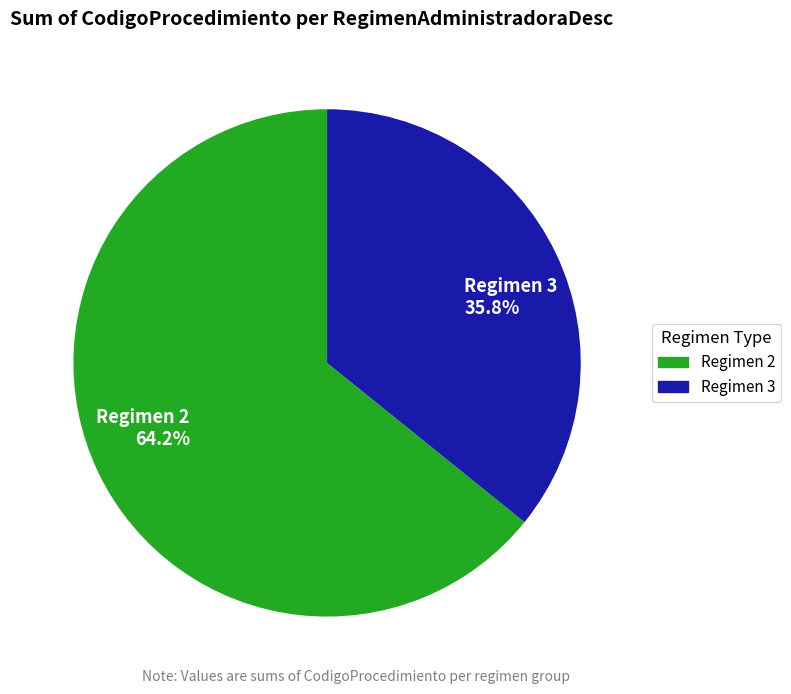

How many slices are in this pie chart?

2